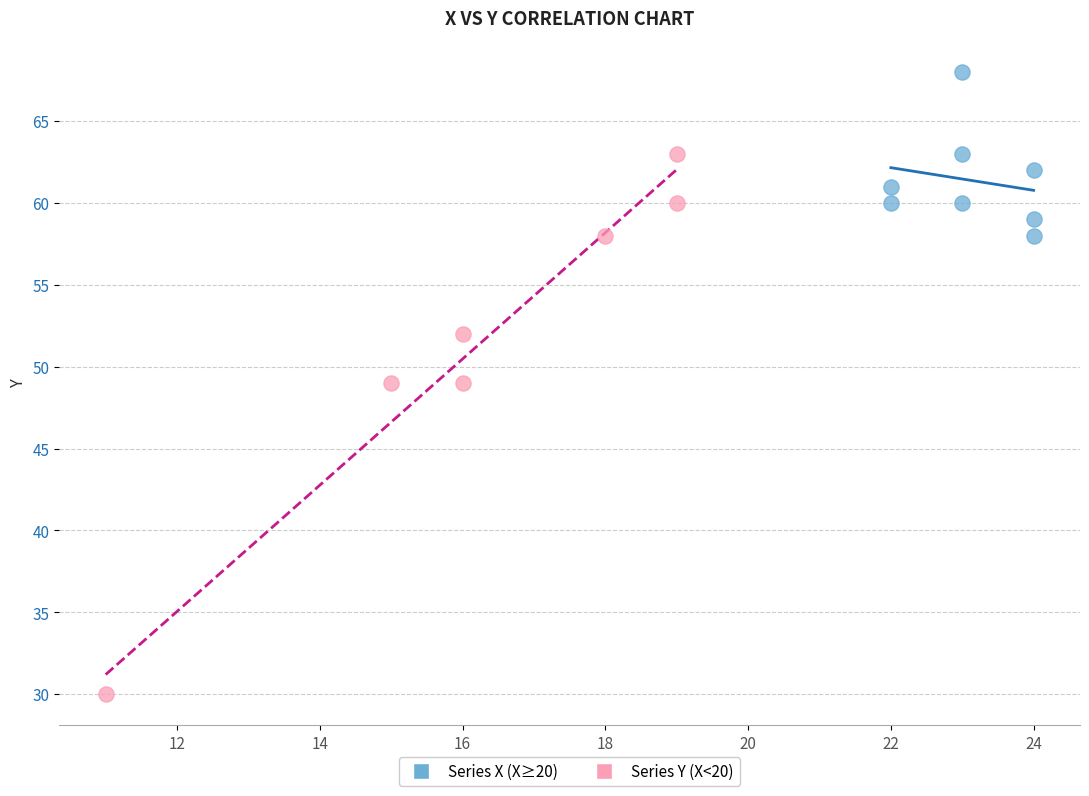

Which series has the widest spread of Y values?

Series Y (X<20)